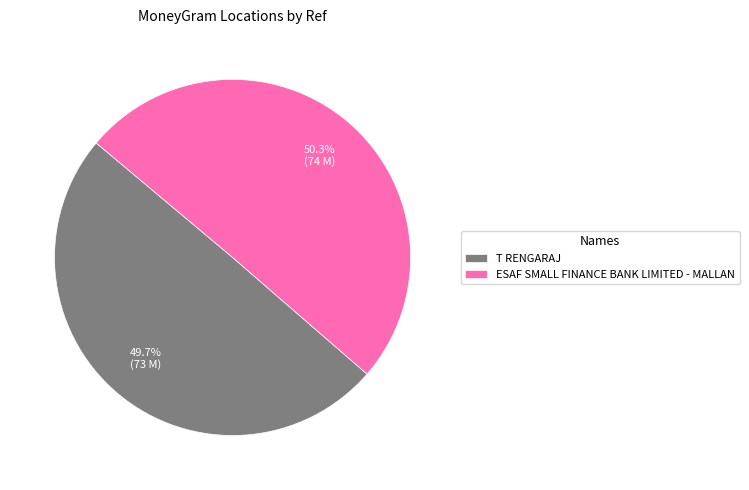

To the nearest percent, what is the average slice percentage?

50%